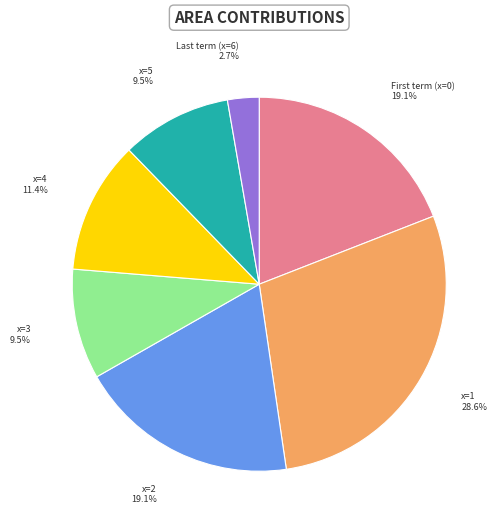

What is the smallest slice in the pie chart?

Last term (x=6)